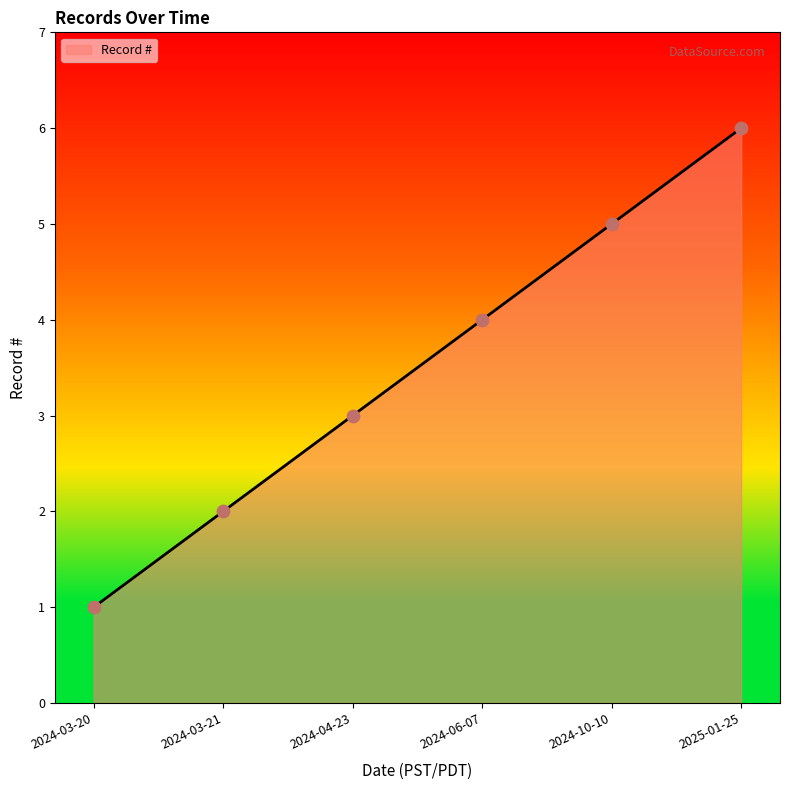

Approximately how many times larger is the value at 2024-03-21 compared to 2025-01-25?

0.3